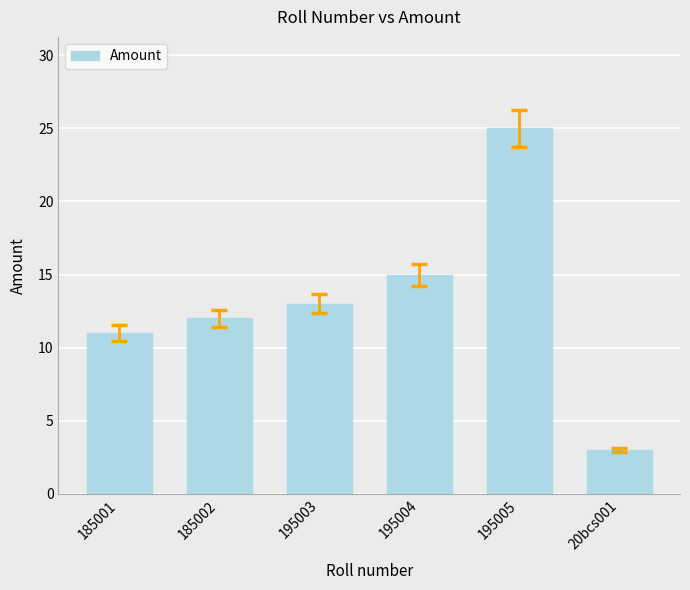

What is the ratio of the value at 185001 to the value at 195003?

0.8